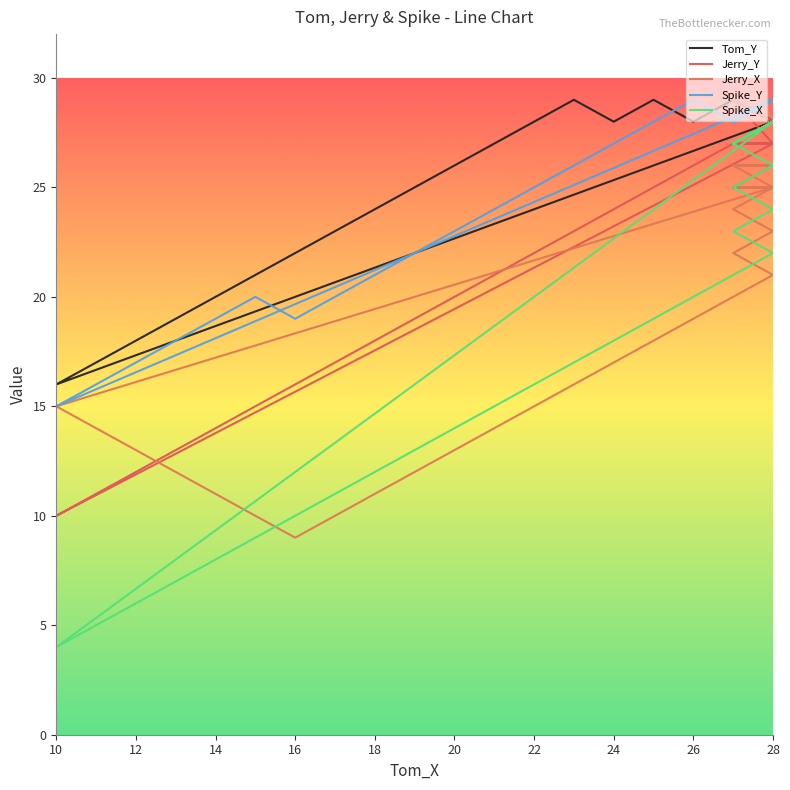

Rank the series by their maximum value, from lowest to highest.

Jerry_X, Spike_X, Tom_Y, Jerry_Y, Spike_Y